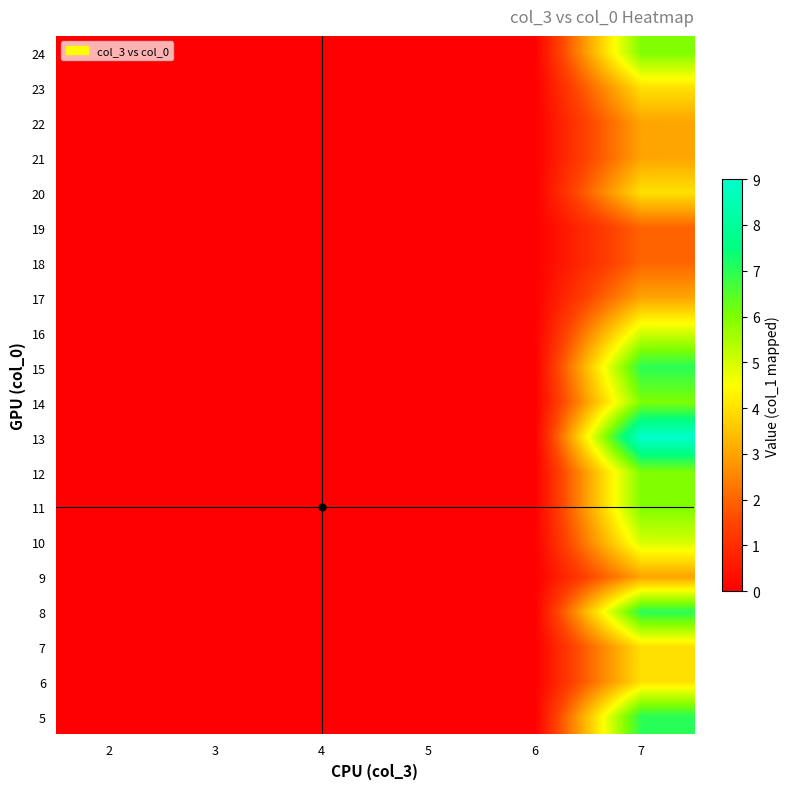

Reading left to right, list all the values displayed in this chart.

5: 2=0	3=0	4=0	5=0	6=0	7=7
6: 2=0	3=0	4=0	5=0	6=0	7=4
7: 2=0	3=0	4=0	5=0	6=0	7=4
8: 2=0	3=0	4=0	5=0	6=0	7=7
9: 2=0	3=0	4=0	5=0	6=0	7=3
10: 2=0	3=0	4=0	5=0	6=0	7=5
11: 2=0	3=0	4=0	5=0	6=0	7=6
12: 2=0	3=0	4=0	5=0	6=0	7=6
13: 2=0	3=0	4=0	5=0	6=0	7=9
14: 2=0	3=0	4=0	5=0	6=0	7=6
15: 2=0	3=0	4=0	5=0	6=0	7=7
16: 2=0	3=0	4=0	5=0	6=0	7=5
17: 2=0	3=0	4=0	5=0	6=0	7=3
18: 2=0	3=0	4=0	5=0	6=0	7=2
19: 2=0	3=0	4=0	5=0	6=0	7=2
20: 2=0	3=0	4=0	5=0	6=0	7=4
21: 2=0	3=0	4=0	5=0	6=0	7=3
22: 2=0	3=0	4=0	5=0	6=0	7=3
23: 2=0	3=0	4=0	5=0	6=0	7=4
24: 2=0	3=0	4=0	5=0	6=0	7=6